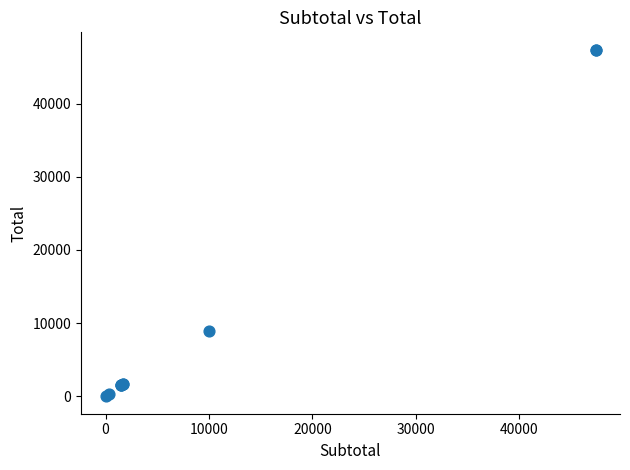

What Y value in the scatter plot is closest to 23685?

9000.0